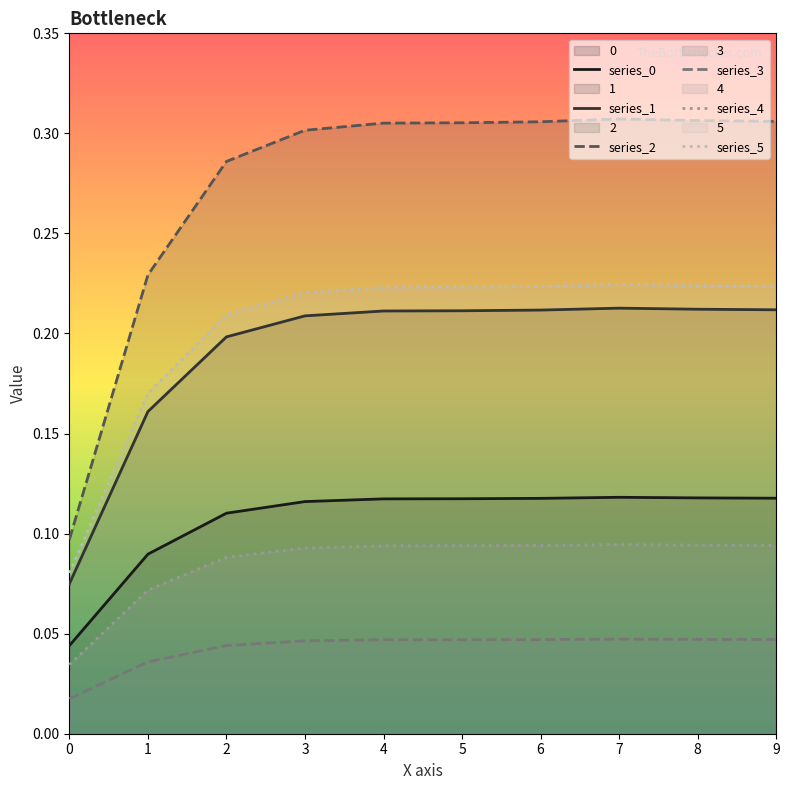

What is the greatest value displayed?

0.3